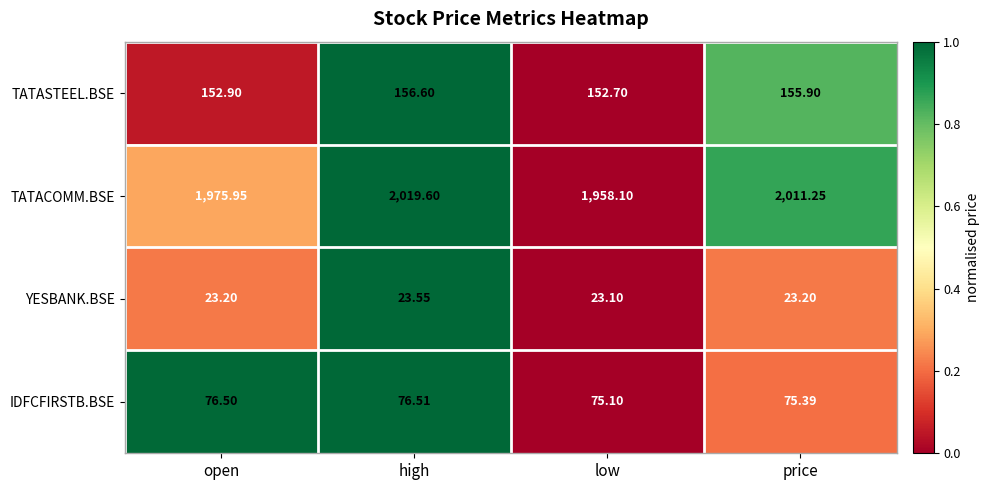

How many distinct data groups are displayed?

4